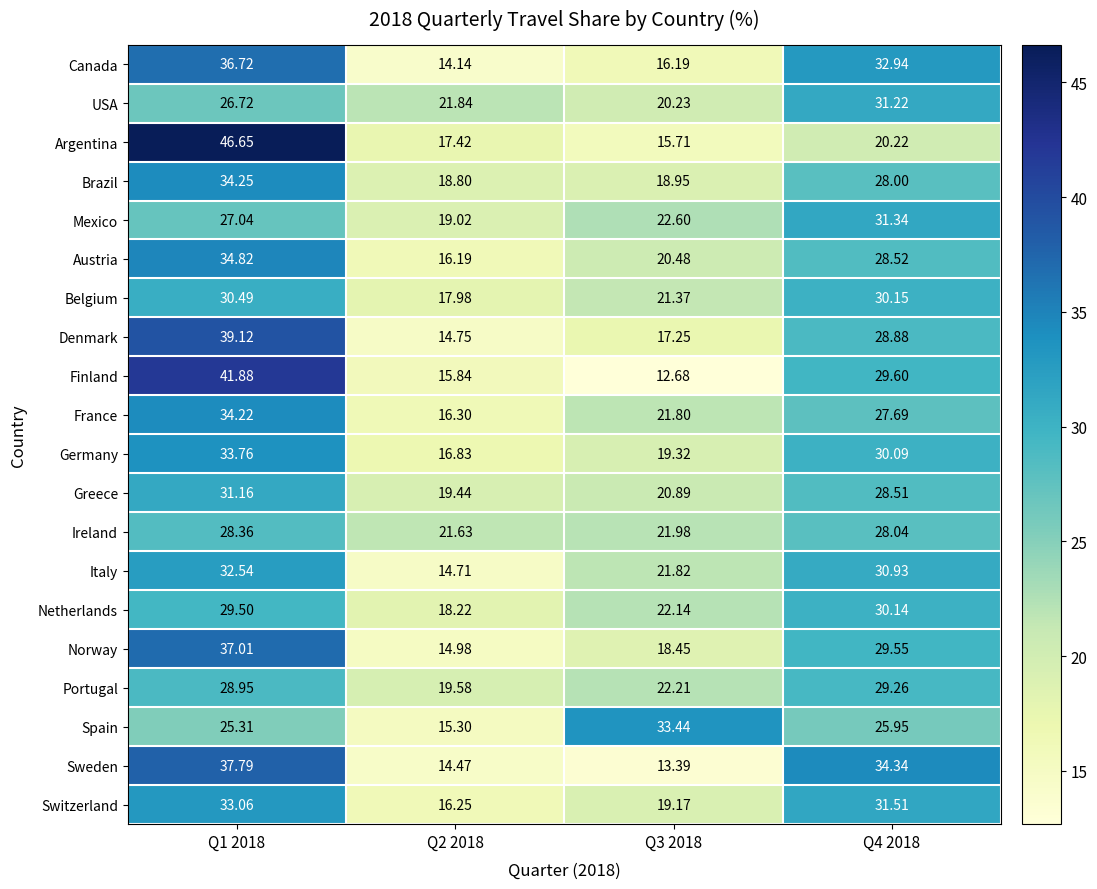

Is the value of Mexico at Q1 2018 greater than the value of Finland at Q3 2018?

Yes